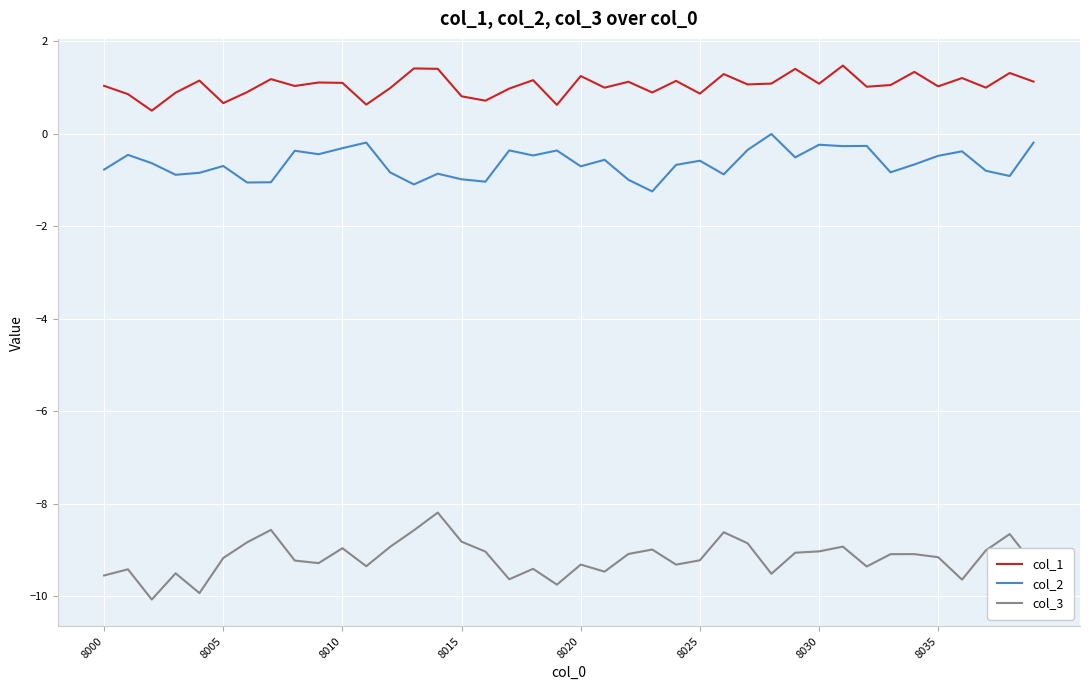

What is the minimum value shown in the chart?

-10.1